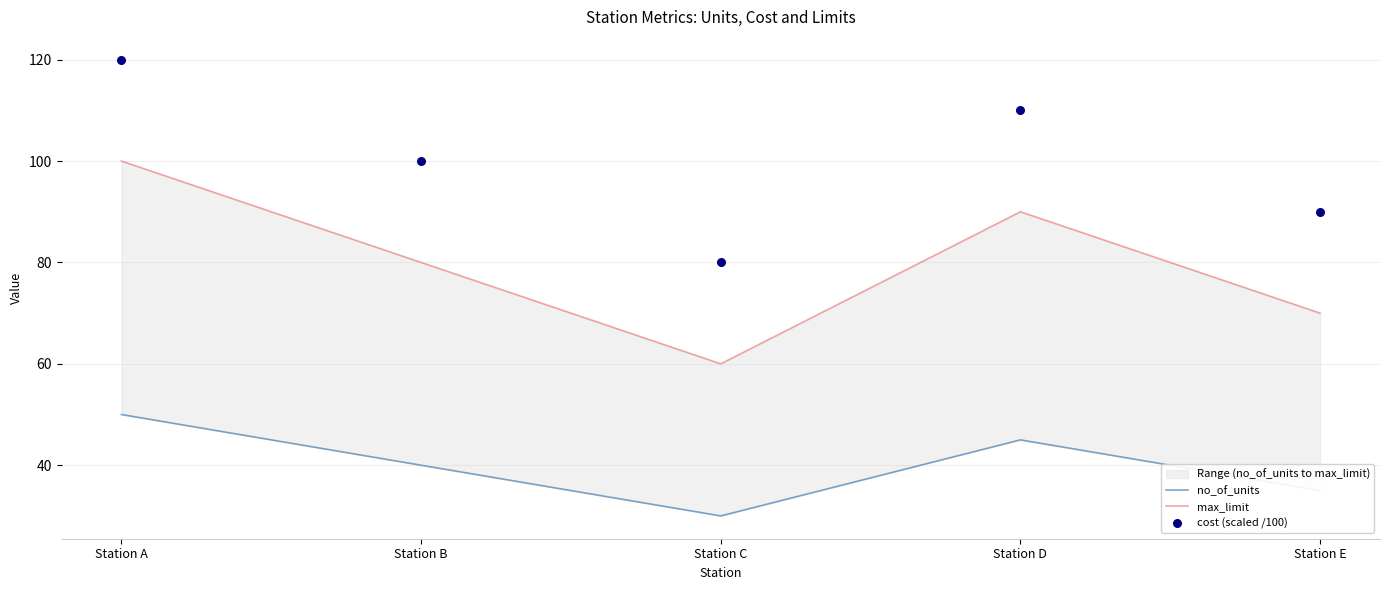

Which series has the largest total across all categories?

cost (scaled /100)